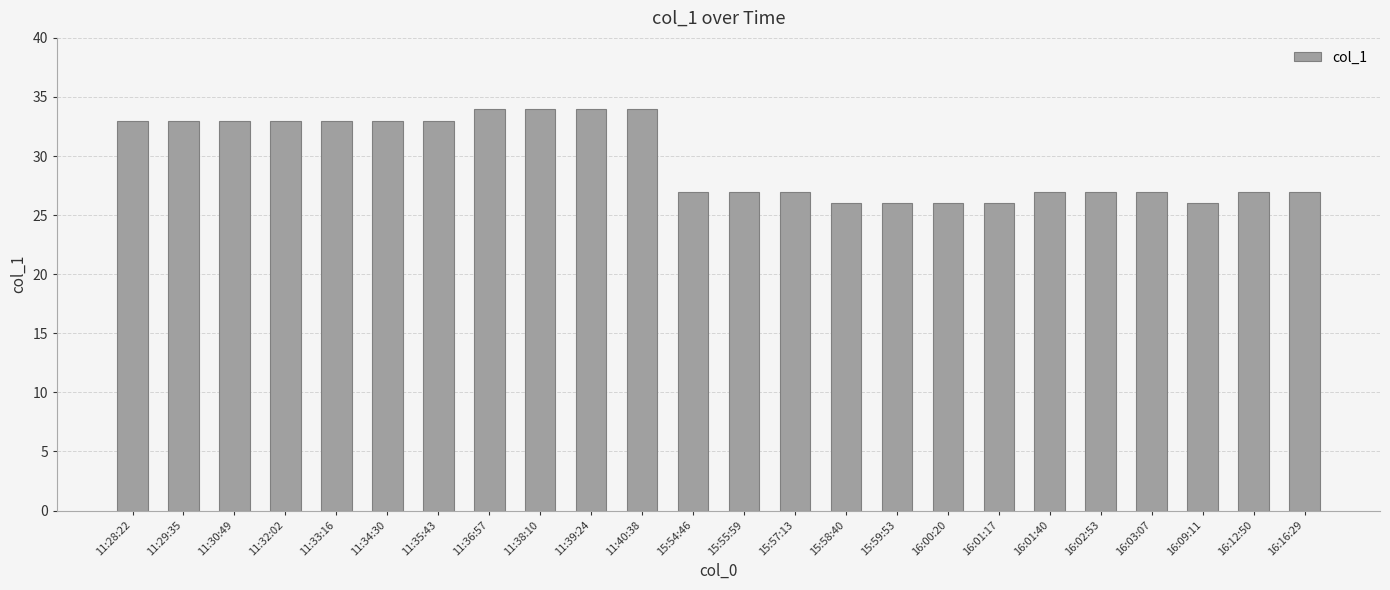

What is the label of the 12th bar from the left?

15:54:46